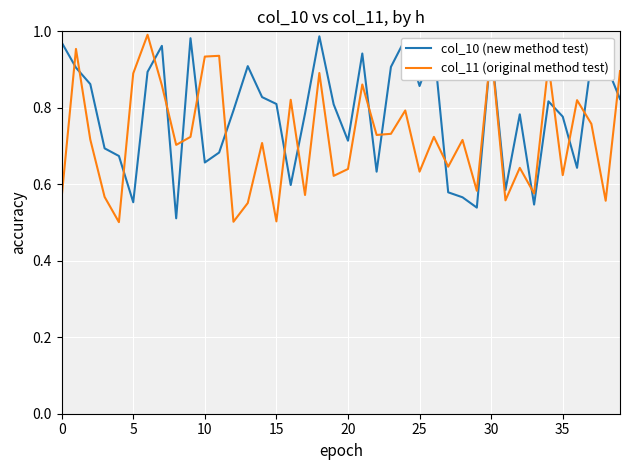

After their last crossing, which series has the higher values: col_10 (new method test) or col_11 (original method test)?

col_11 (original method test)